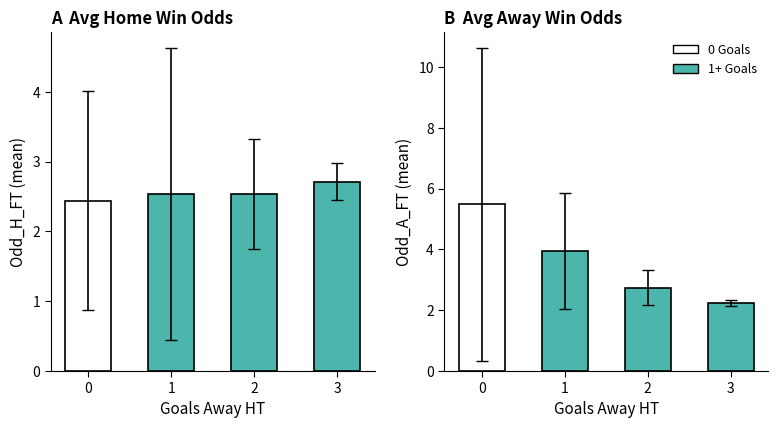

Rank the series by their maximum value, from highest to lowest.

Odd_A_FT, Odd_H_FT